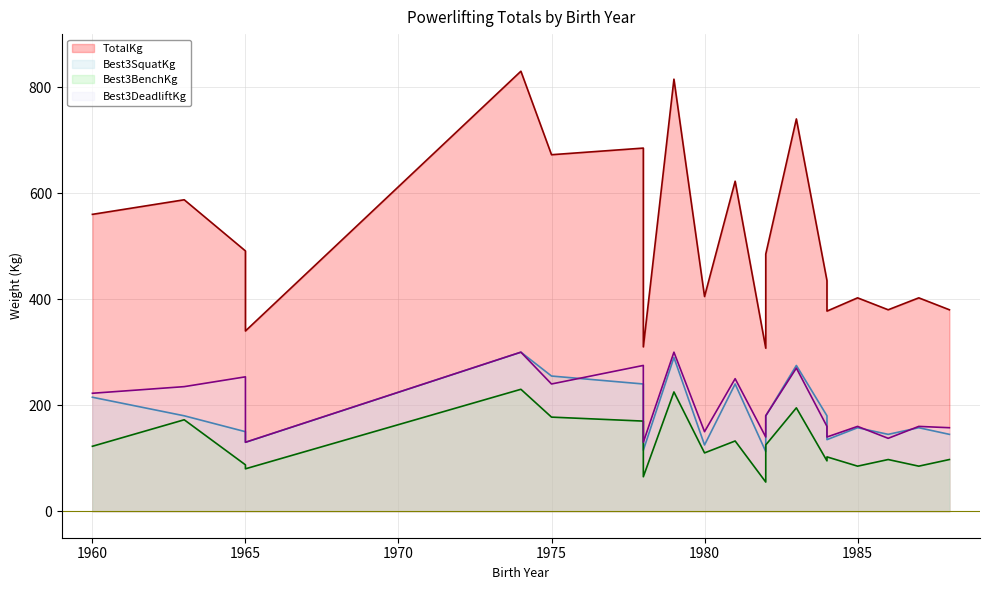

What is the minimum value for Best3DeadliftKg line?

130.0